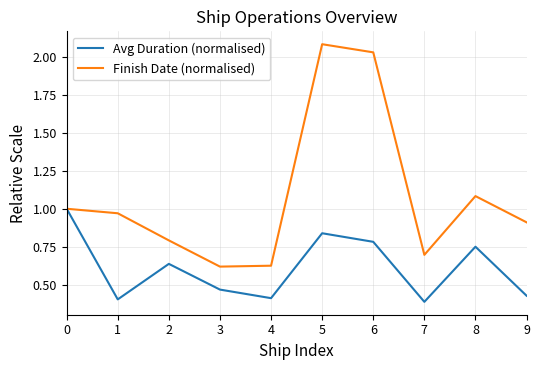

Rank the series by their average value, from lowest to highest.

Avg Duration (normalised), Finish Date (normalised)